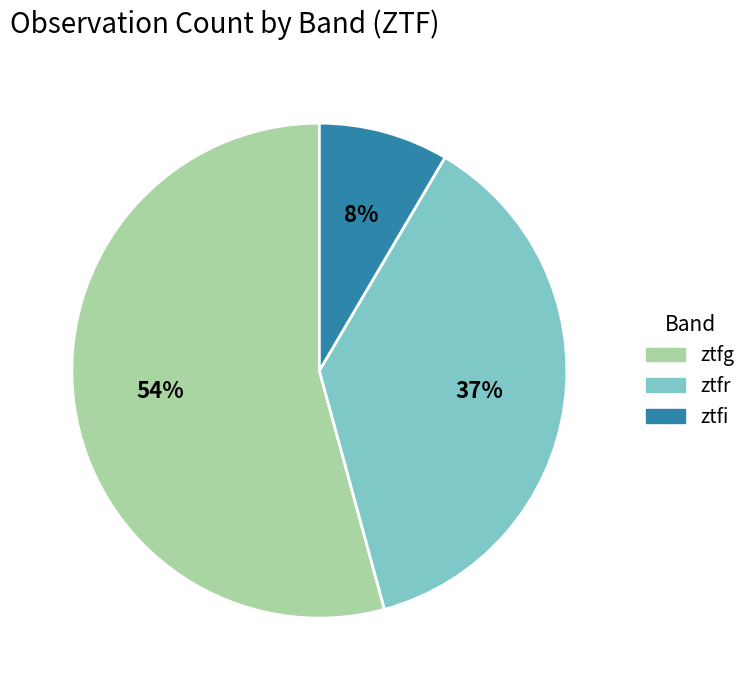

How many slices are in this pie chart?

3